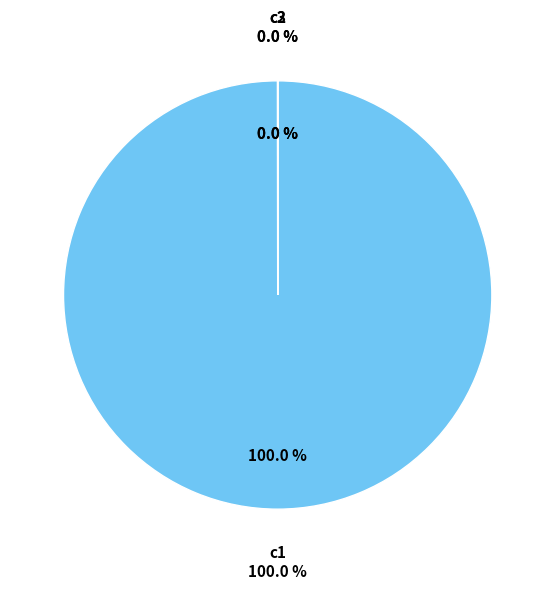

Which category has the smallest portion of the pie?

c2